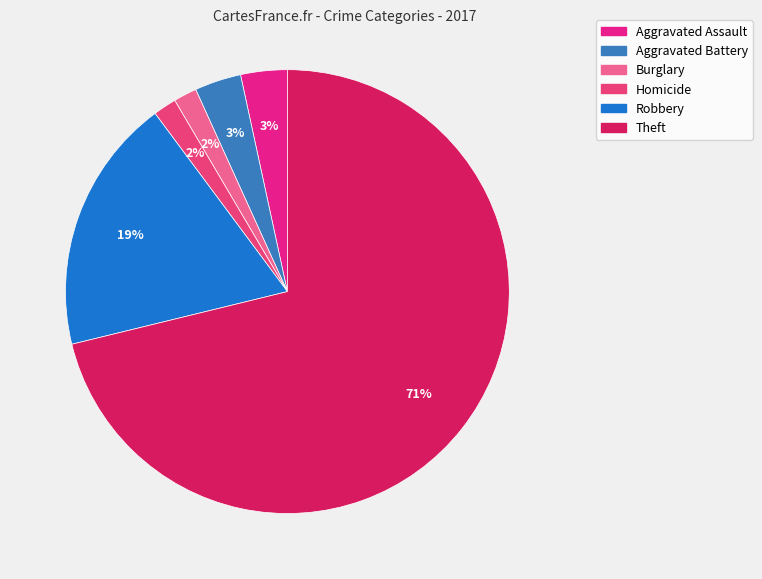

How many slices are in this pie chart?

6